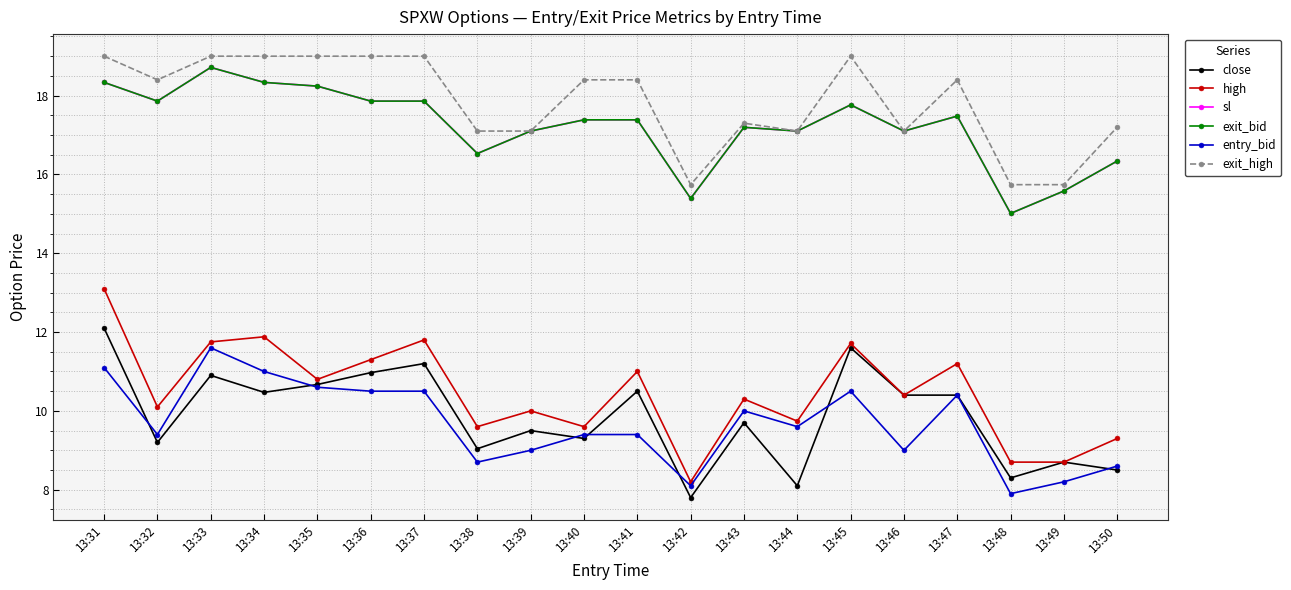

Reading left to right, transcribe all the data shown in this chart.

close: 13:31=12.1	13:32=9.2	13:33=10.9	13:34=10.5	13:35=10.7	13:36=11.0	13:37=11.2	13:38=9.0	13:39=9.5	13:40=9.3	13:41=10.5	13:42=7.8	13:43=9.7	13:44=8.1	13:45=11.6	13:46=10.4	13:47=10.4	13:48=8.3	13:49=8.7	13:50=8.5
high: 13:31=13.1	13:32=10.1	13:33=11.8	13:34=11.9	13:35=10.8	13:36=11.3	13:37=11.8	13:38=9.6	13:39=10.0	13:40=9.6	13:41=11.0	13:42=8.2	13:43=10.3	13:44=9.7	13:45=11.7	13:46=10.4	13:47=11.2	13:48=8.7	13:49=8.7	13:50=9.3
sl: 13:31=18.3	13:32=17.9	13:33=18.7	13:34=18.3	13:35=18.2	13:36=17.9	13:37=17.9	13:38=16.5	13:39=17.1	13:40=17.4	13:41=17.4	13:42=15.4	13:43=17.2	13:44=17.1	13:45=17.8	13:46=17.1	13:47=17.5	13:48=15.0	13:49=15.6	13:50=16.3
exit_bid: 13:31=18.3	13:32=17.9	13:33=18.7	13:34=18.3	13:35=18.2	13:36=17.9	13:37=17.9	13:38=16.5	13:39=17.1	13:40=17.4	13:41=17.4	13:42=15.4	13:43=17.2	13:44=17.1	13:45=17.8	13:46=17.1	13:47=17.5	13:48=15.0	13:49=15.6	13:50=16.3
entry_bid: 13:31=11.1	13:32=9.4	13:33=11.6	13:34=11.0	13:35=10.6	13:36=10.5	13:37=10.5	13:38=8.7	13:39=9.0	13:40=9.4	13:41=9.4	13:42=8.1	13:43=10.0	13:44=9.6	13:45=10.5	13:46=9.0	13:47=10.4	13:48=7.9	13:49=8.2	13:50=8.6
exit_high: 13:31=19.0	13:32=18.4	13:33=19.0	13:34=19.0	13:35=19.0	13:36=19.0	13:37=19.0	13:38=17.1	13:39=17.1	13:40=18.4	13:41=18.4	13:42=15.7	13:43=17.3	13:44=17.1	13:45=19.0	13:46=17.1	13:47=18.4	13:48=15.7	13:49=15.7	13:50=17.2